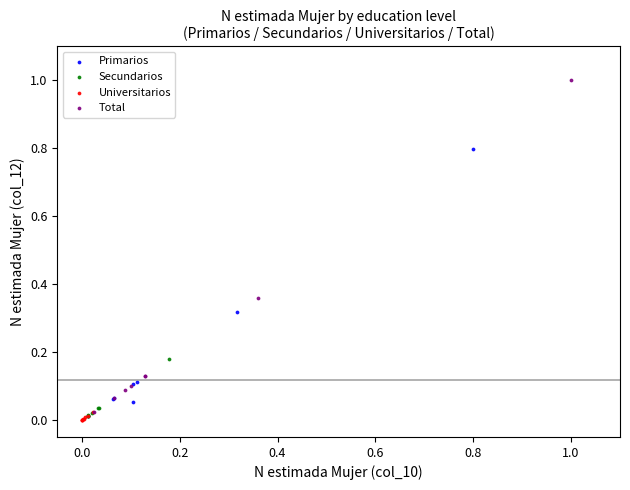

Which series reaches the maximum Y coordinate?

Total